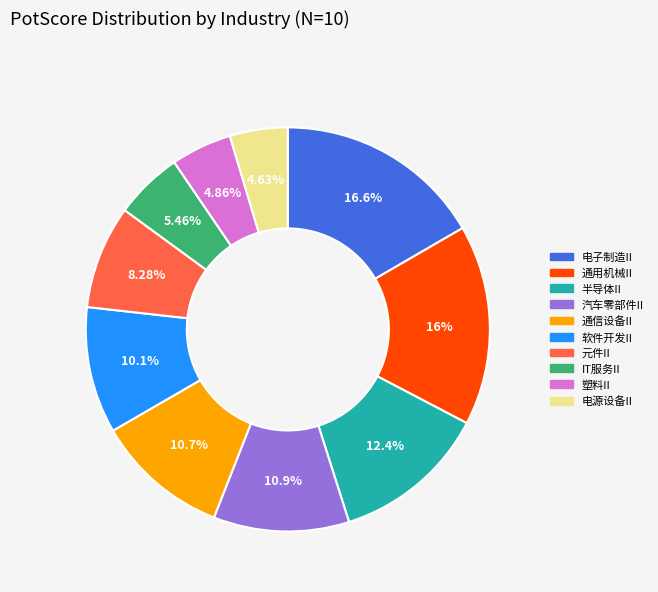

How many segments does this pie chart have?

10